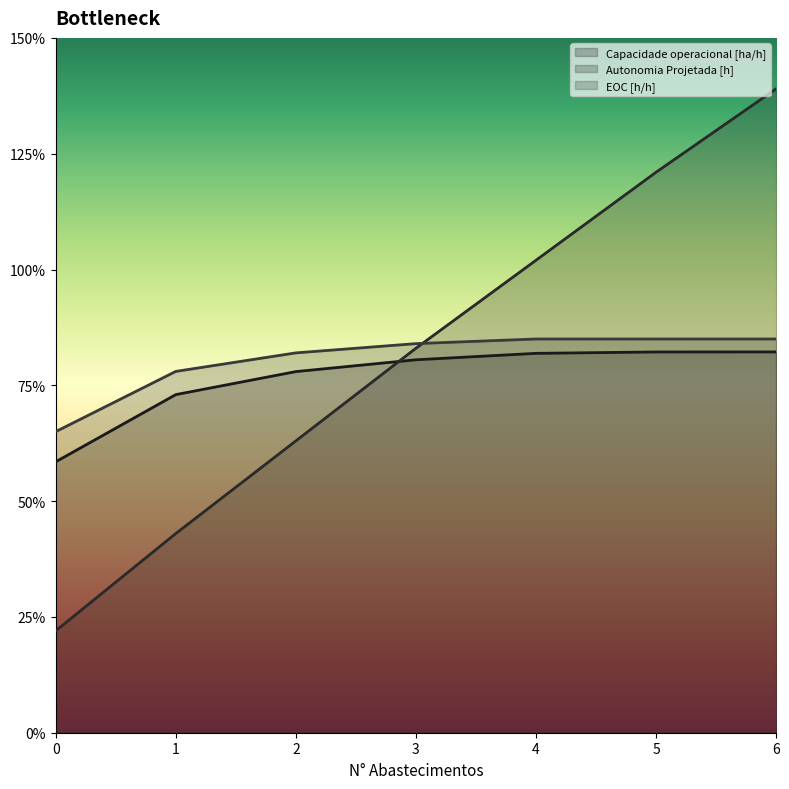

What is the total value across all series at 4?

2.7